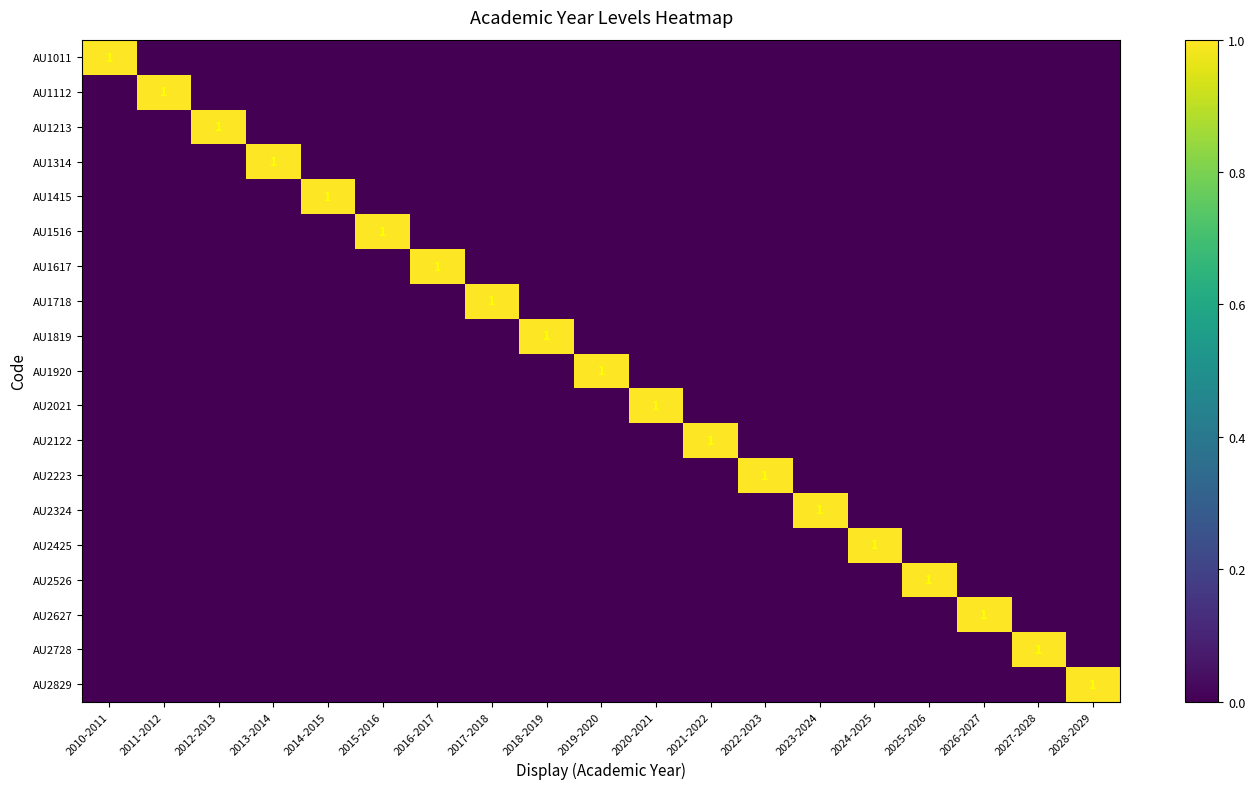

What is the highest value of the AU2627 series?

1